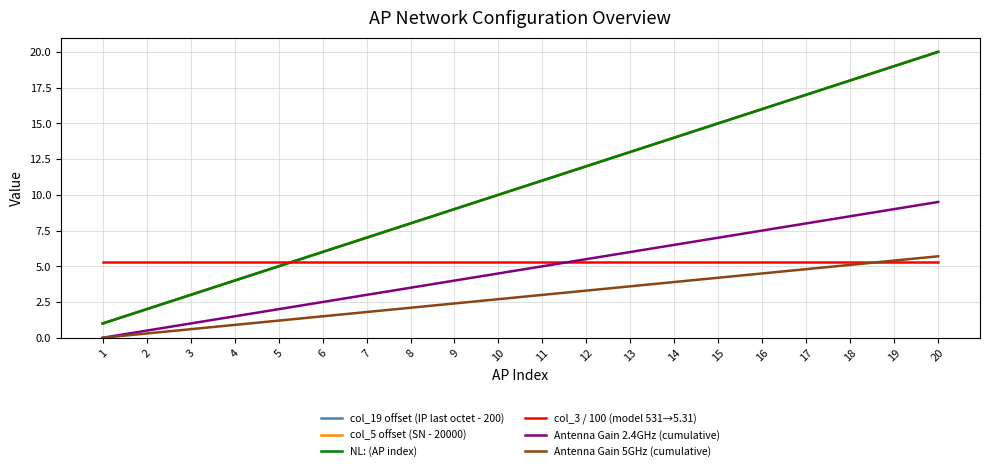

What is the average value of the col_19 offset (IP last octet - 200) series?

10.5